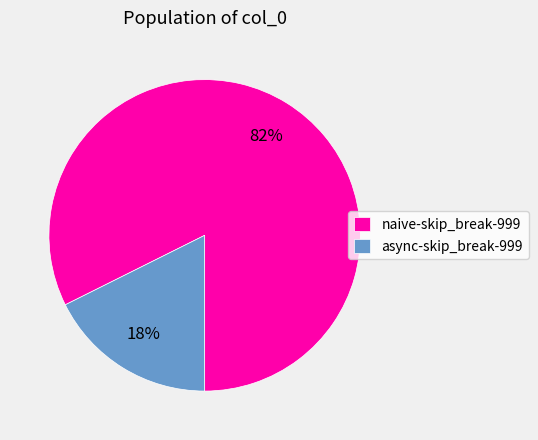

Count the number of slices in the pie.

2